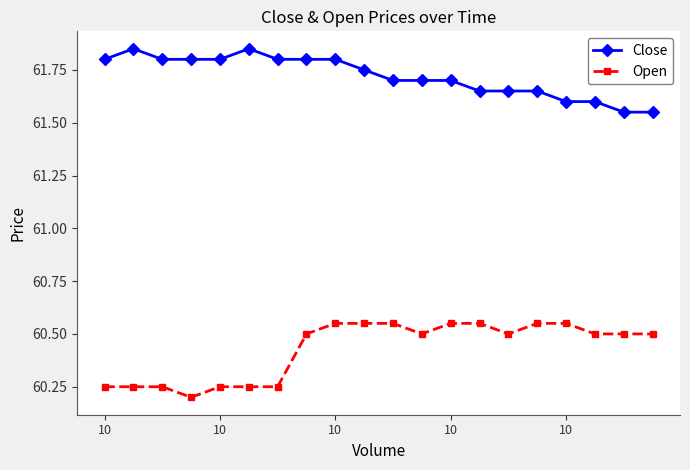

What is the difference between the maximum and second lowest values in the Open series?

0.3